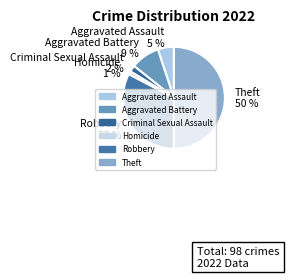

How many slices are in this pie chart?

6